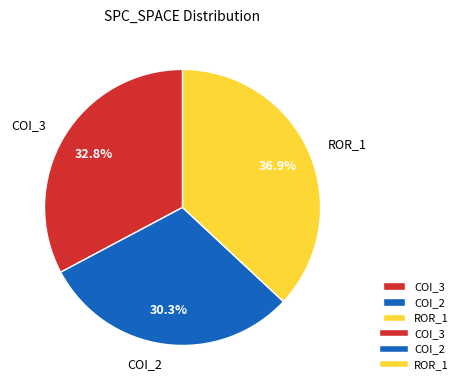

Which category has the biggest portion of the pie?

ROR_1